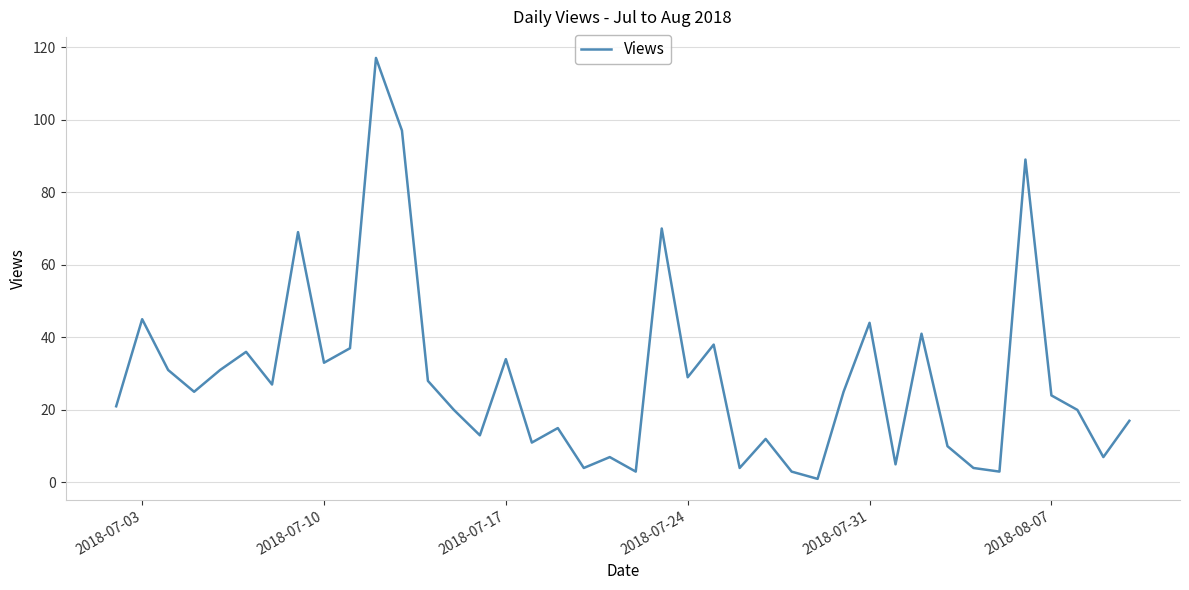

What is the difference between the maximum and minimum values?

116